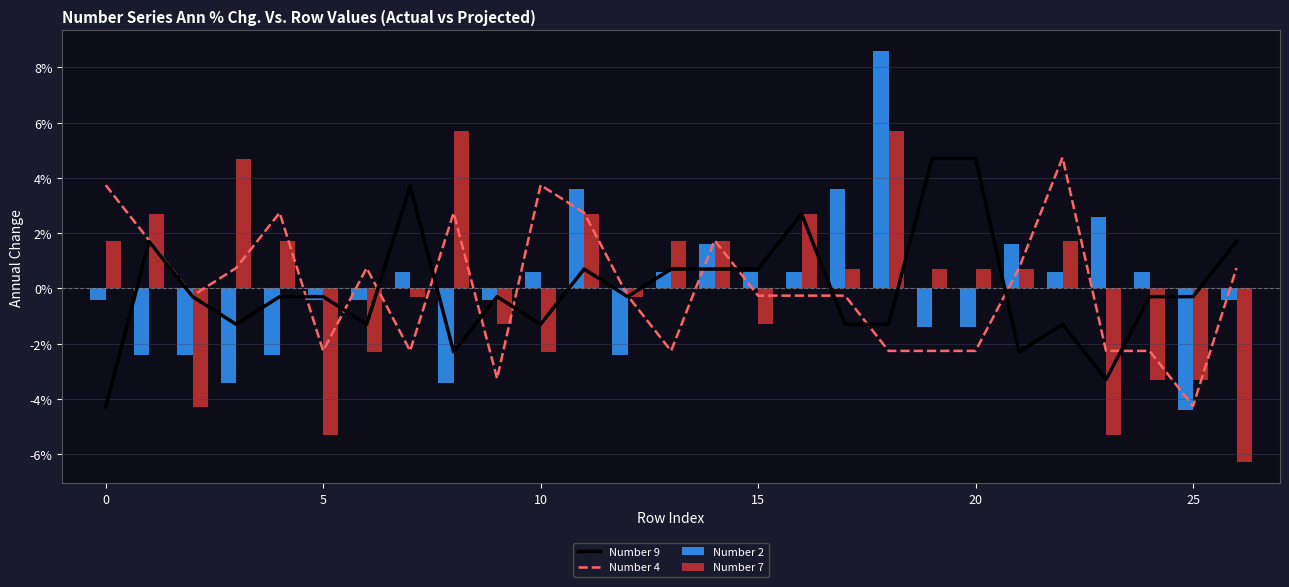

Reading left to right, transcribe all the data shown in this chart.

Number 9: -4.3	1.7	-0.3	-1.3	-0.3	-0.3	-1.3	3.7	-2.3	-0.3	-1.3	0.7	-0.3	0.7	0.7	0.7	2.7	-1.3	-1.3	4.7	4.7	-2.3	-1.3	-3.3	-0.3	-0.3	1.7
Number 4: 3.7	1.7	-0.3	0.7	2.7	-2.3	0.7	-2.3	2.7	-3.3	3.7	2.7	-0.3	-2.3	1.7	-0.3	-0.3	-0.3	-2.3	-2.3	-2.3	0.7	4.7	-2.3	-2.3	-4.3	0.7
Number 2: -0.4	-2.4	-2.4	-3.4	-2.4	-0.4	-0.4	0.6	-3.4	-0.4	0.6	3.6	-2.4	0.6	1.6	0.6	0.6	3.6	8.6	-1.4	-1.4	1.6	0.6	2.6	0.6	-4.4	-0.4
Number 7: 1.7	2.7	-4.3	4.7	1.7	-5.3	-2.3	-0.3	5.7	-1.3	-2.3	2.7	-0.3	1.7	1.7	-1.3	2.7	0.7	5.7	0.7	0.7	0.7	1.7	-5.3	-3.3	-3.3	-6.3